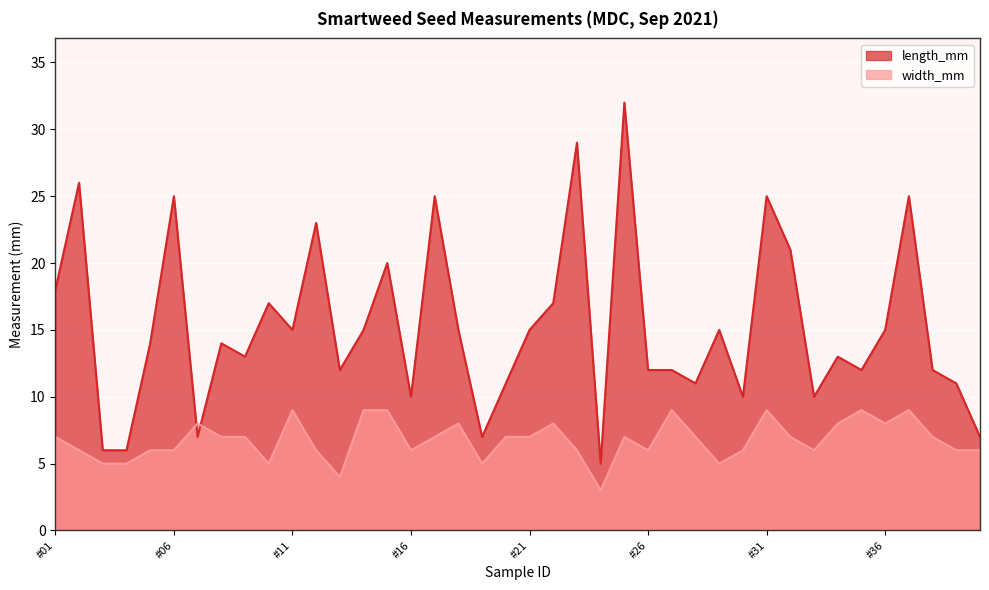

Which series has the largest total across all categories?

length_mm